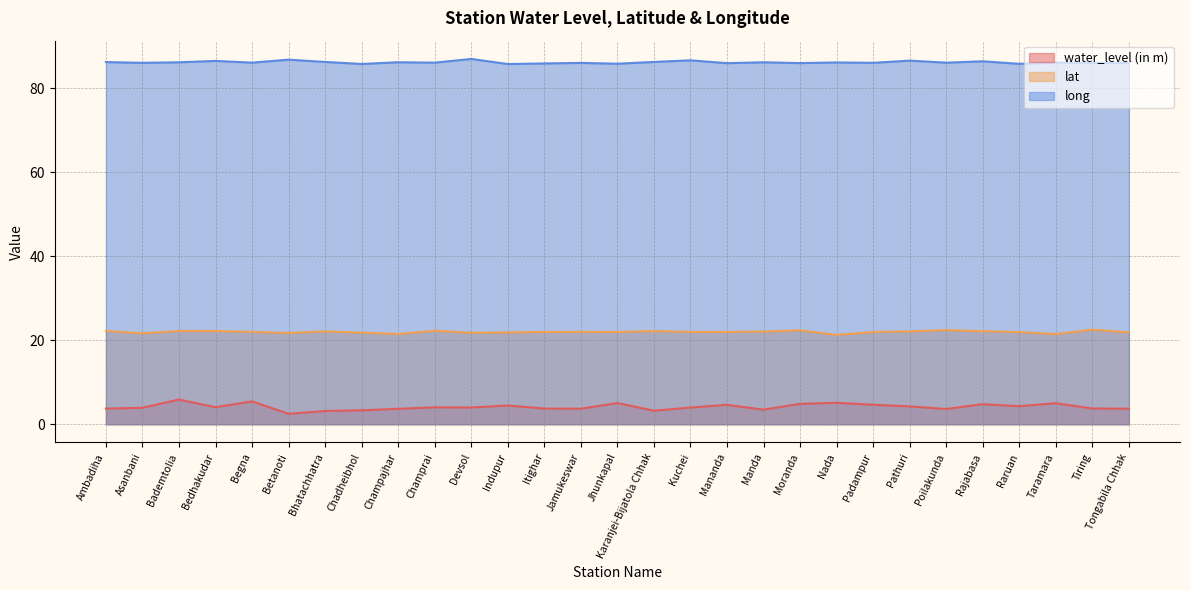

Is it true that water_level (in m) equals 5.0 at Taramara?

True